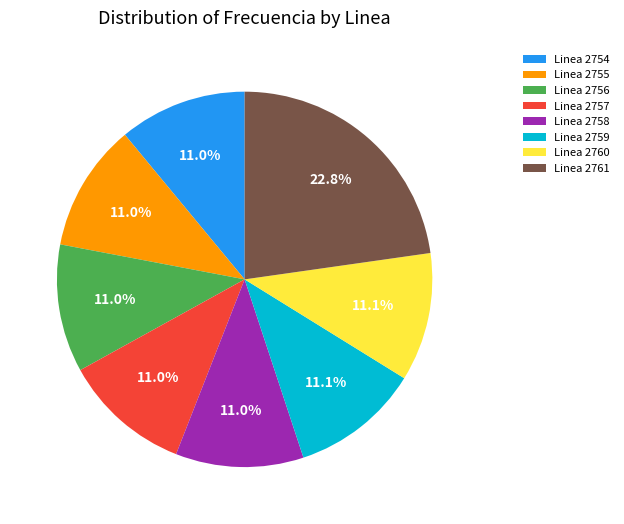

Does Linea 2761 represent more than half of the total?

No